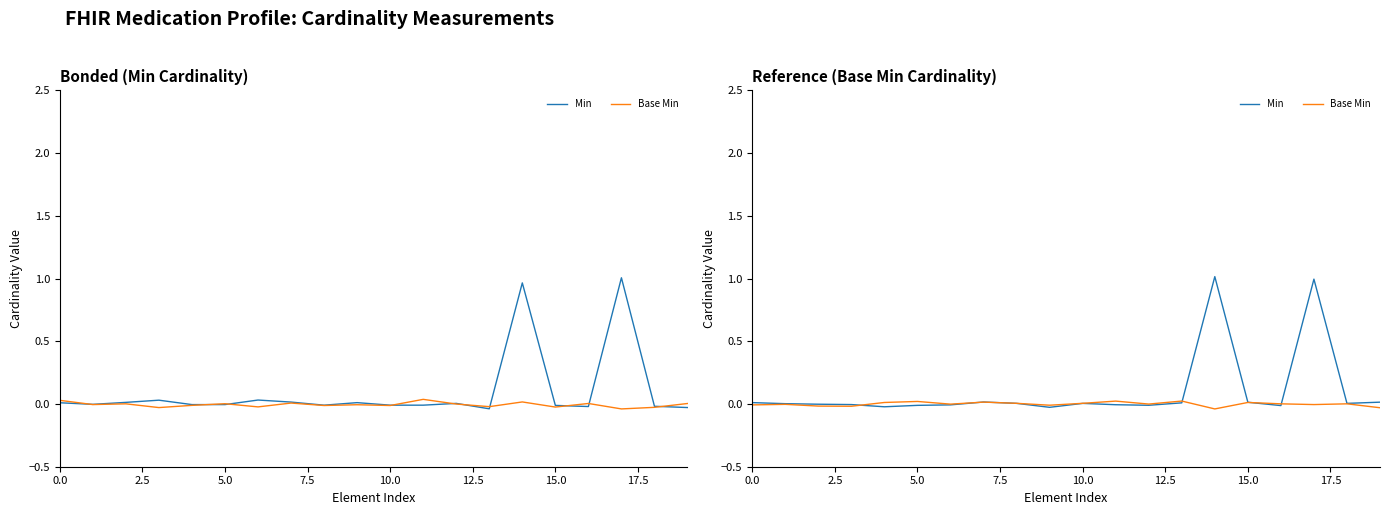

Between 15.0 and 10, which is larger?

10